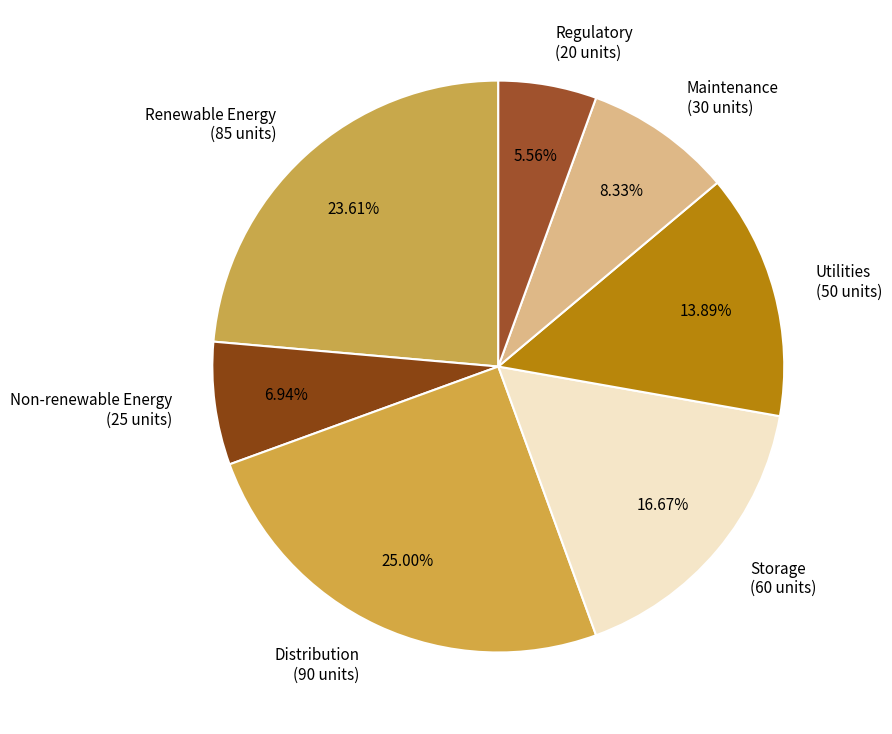

How much of the chart is everything except Storage?

83.3%